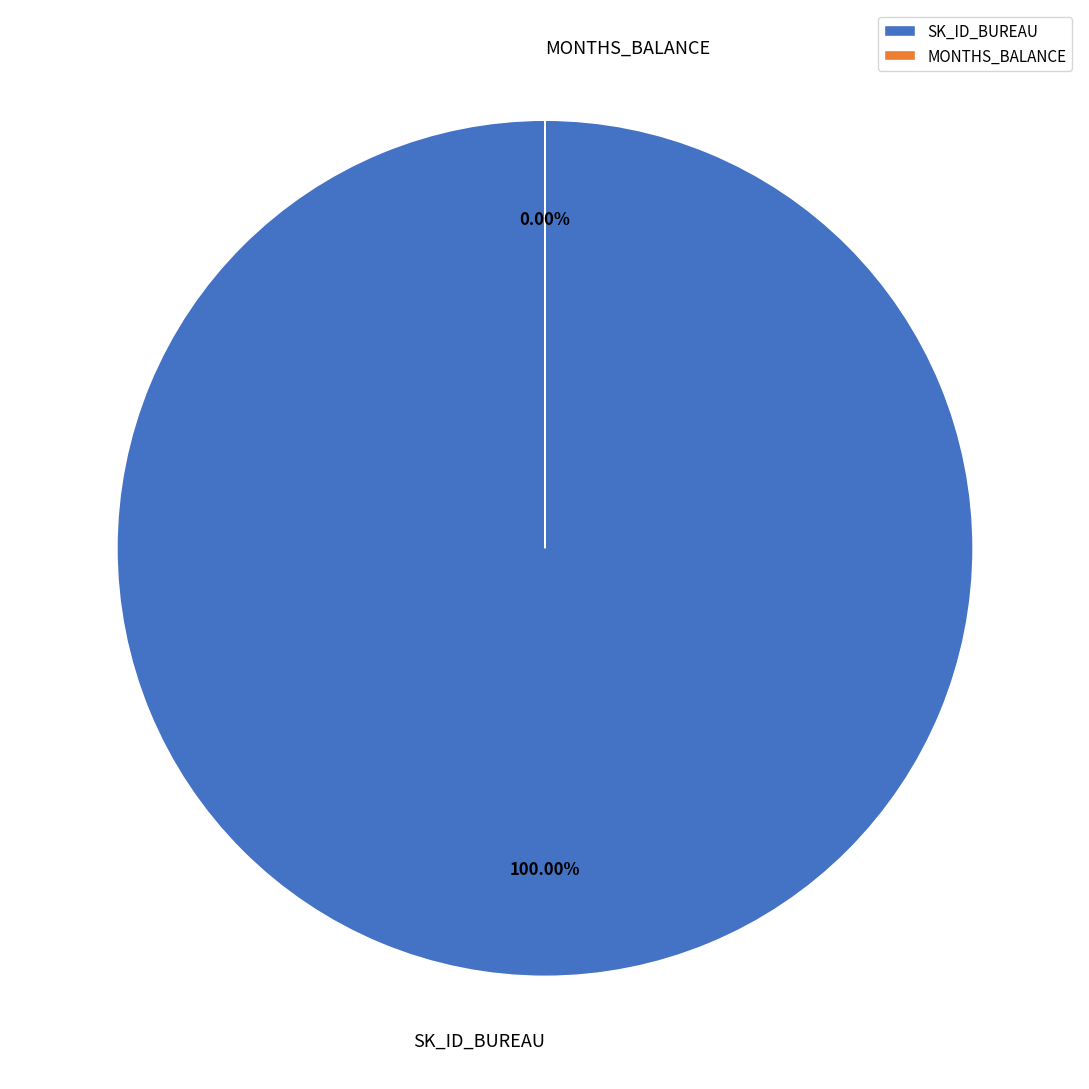

How many segments does this pie chart have?

2